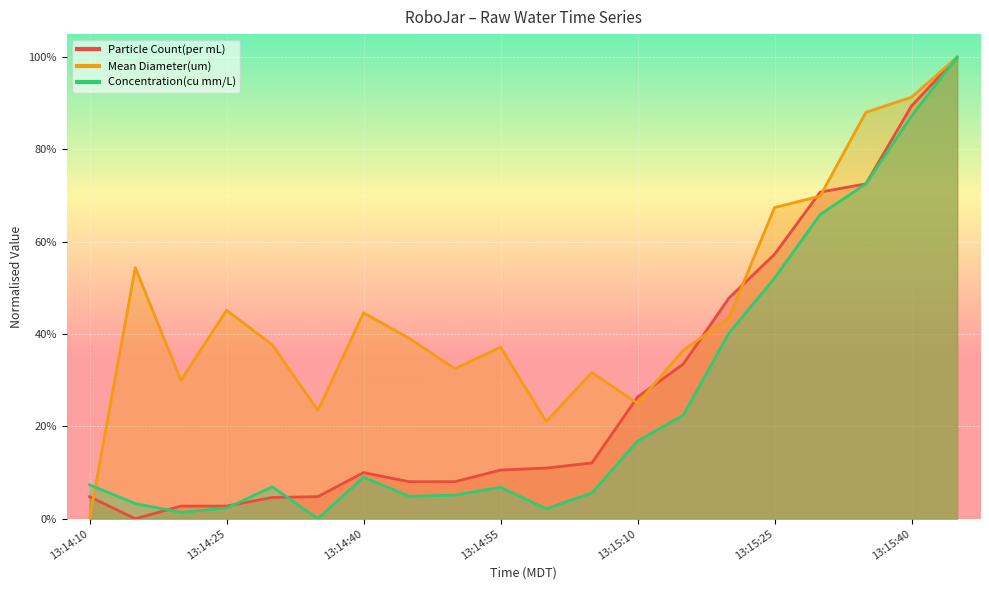

Count the number of categories in the chart.

20